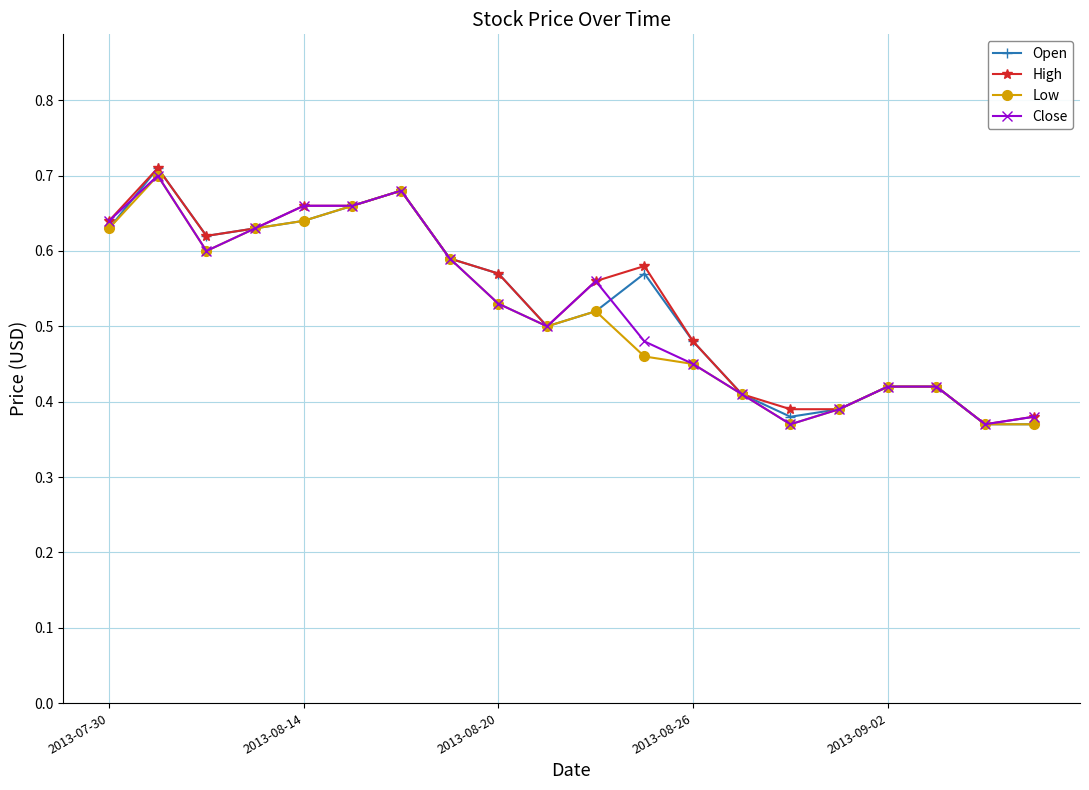

Count the Close values in the range 0 to 1.

20